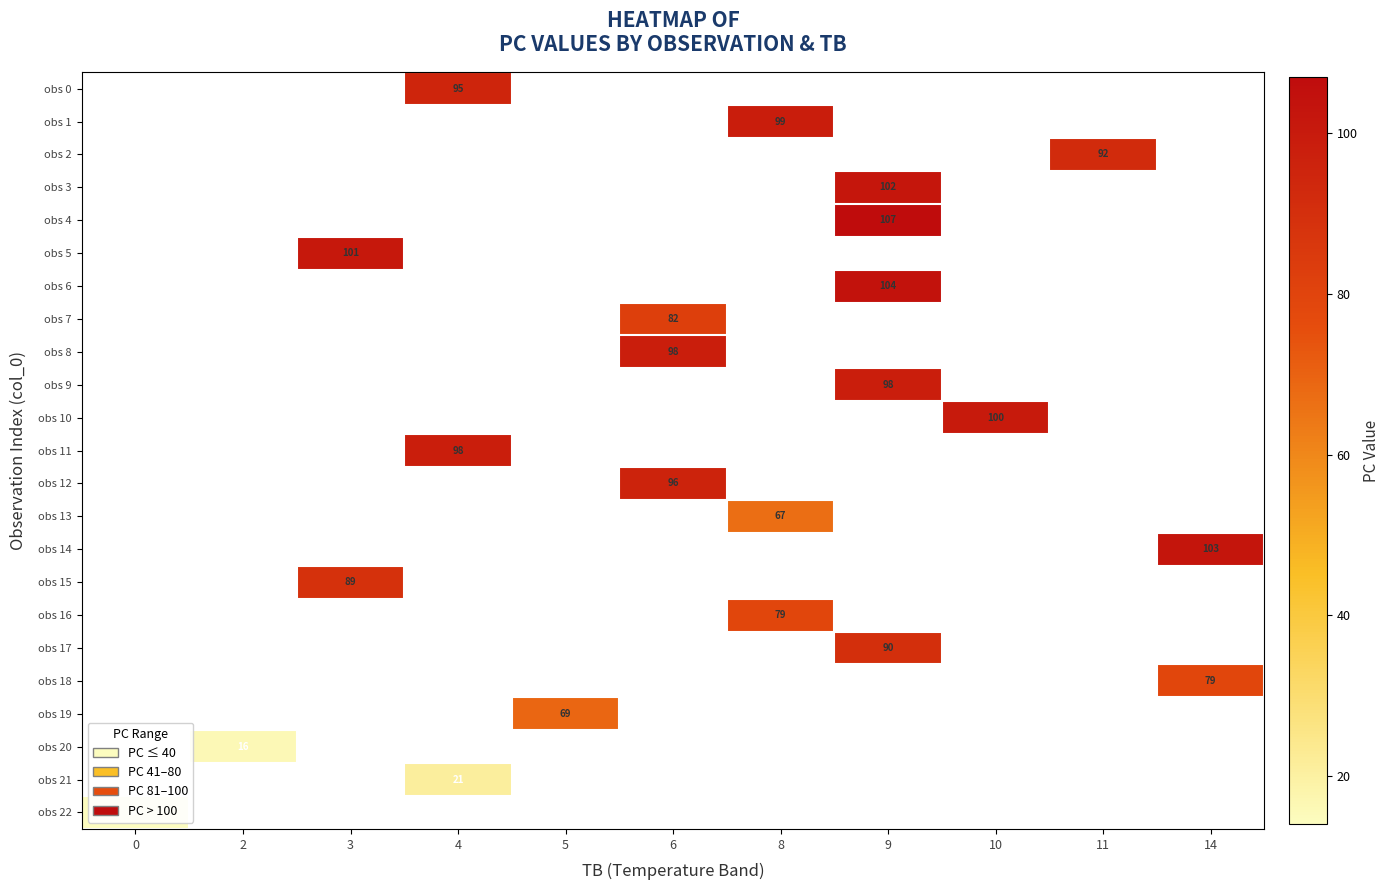

What is the minimum value shown in the chart?

14.0